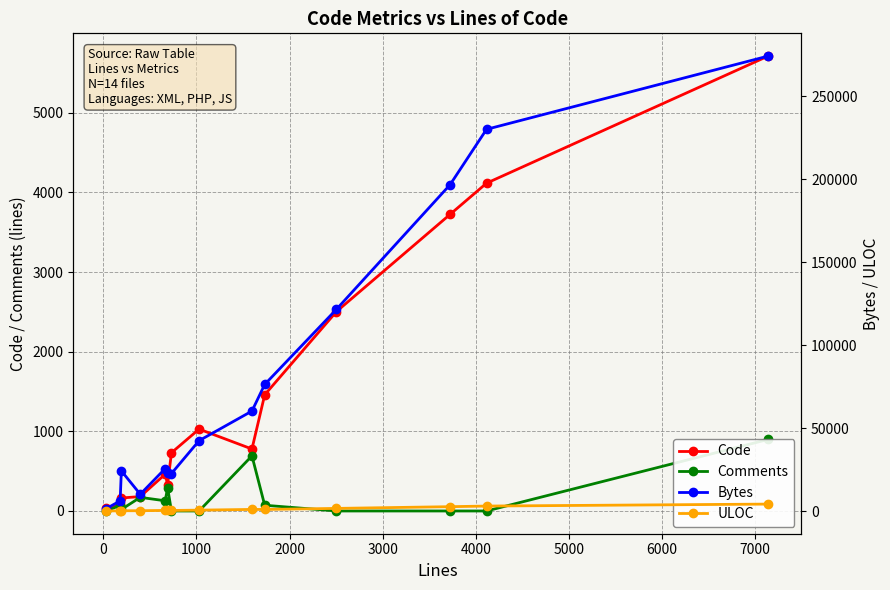

True or false: Code has more than 0 interior local peaks.

True